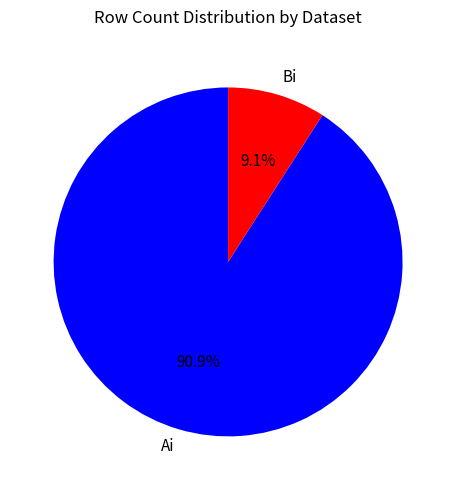

Does any single category account for the majority?

Yes